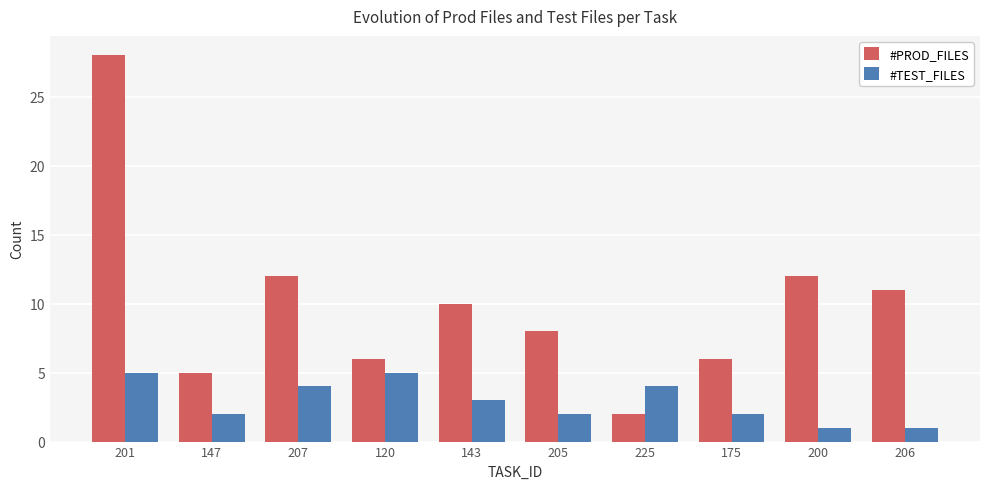

What is the label of the 6th bar from the right?

143